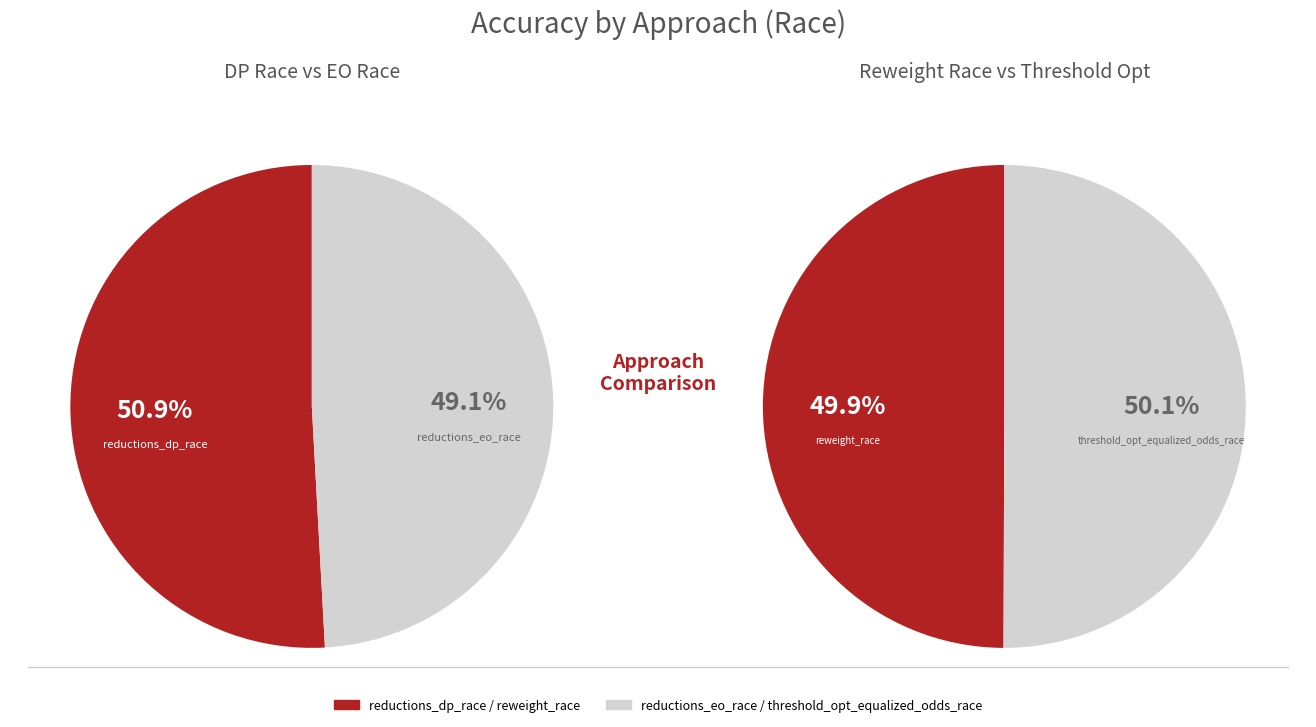

How many slices are in this pie chart?

4